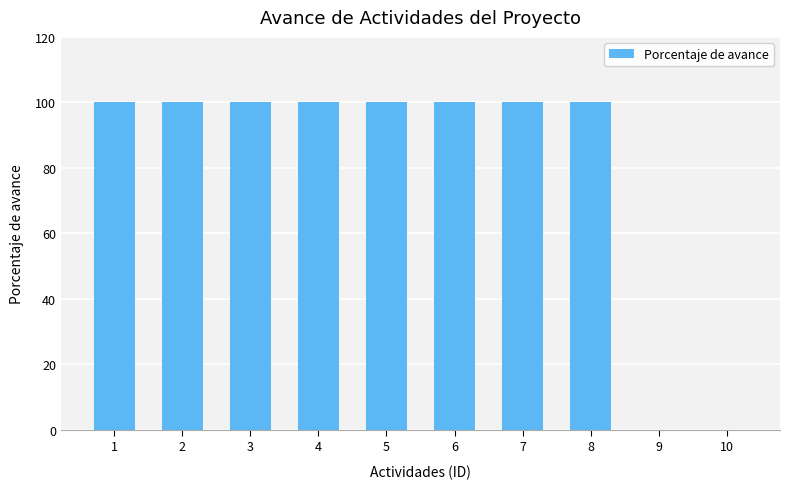

Reading right to left, list all the values displayed in this chart.

10=0	9=0	8=100	7=100	6=100	5=100	4=100	3=100	2=100	1=100